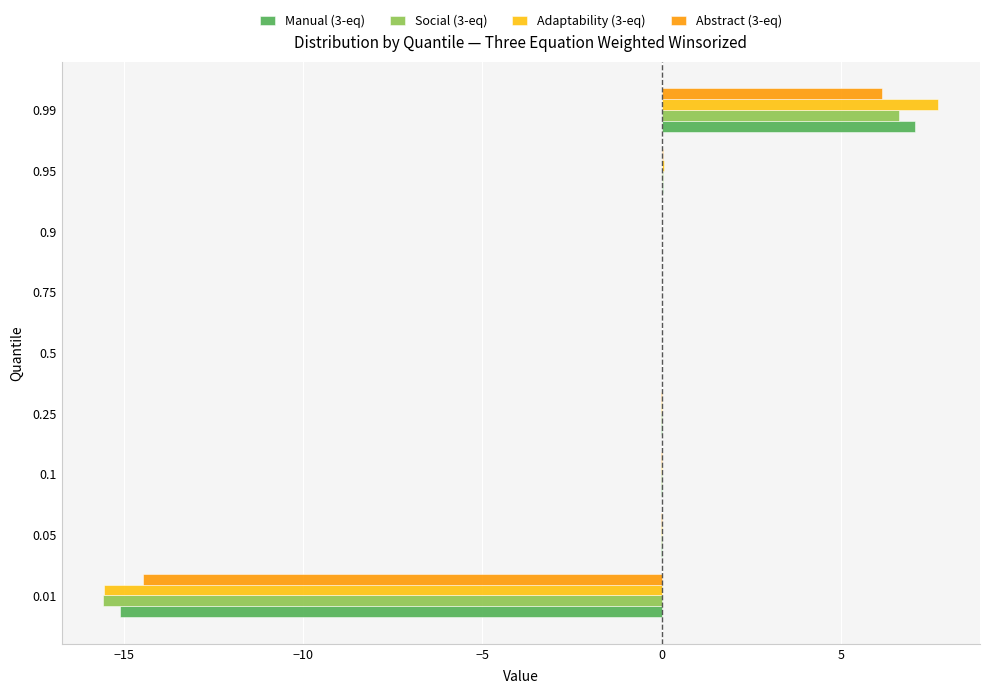

How many series are shown in this chart?

4